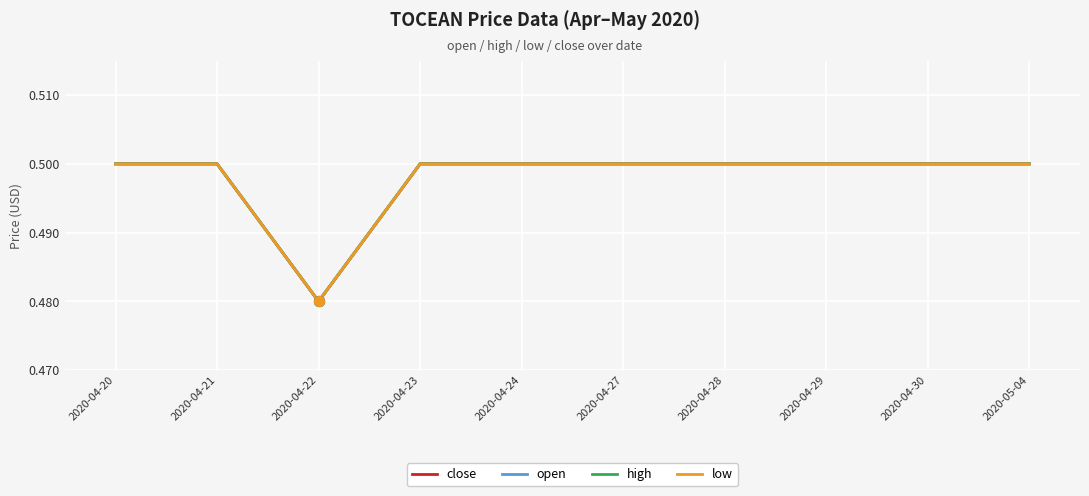

Is this an area chart (filled region under the line)?

No